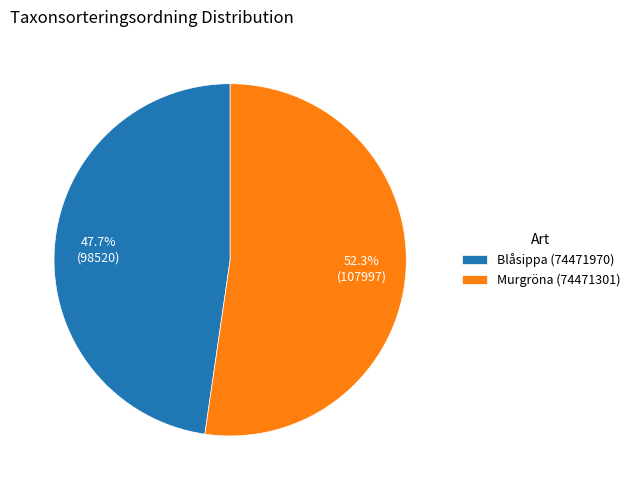

To the nearest percent, what percentage of the pie is Blåsippa (74471970)?

48%